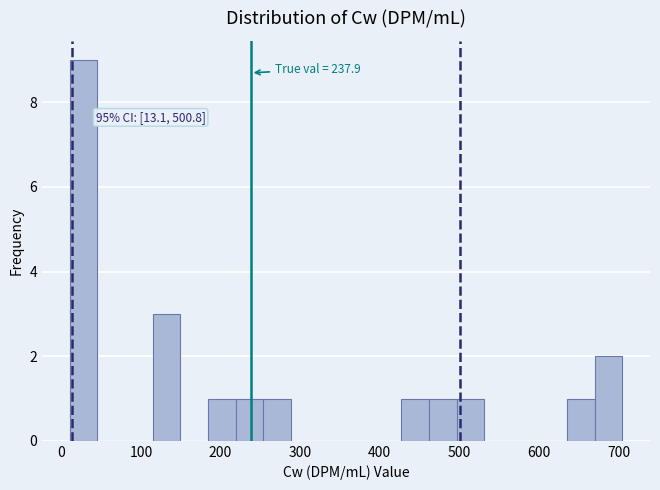

Around what value on the x-axis is the tallest bar? Give the approximate position of its centre, as read against the axis.

30